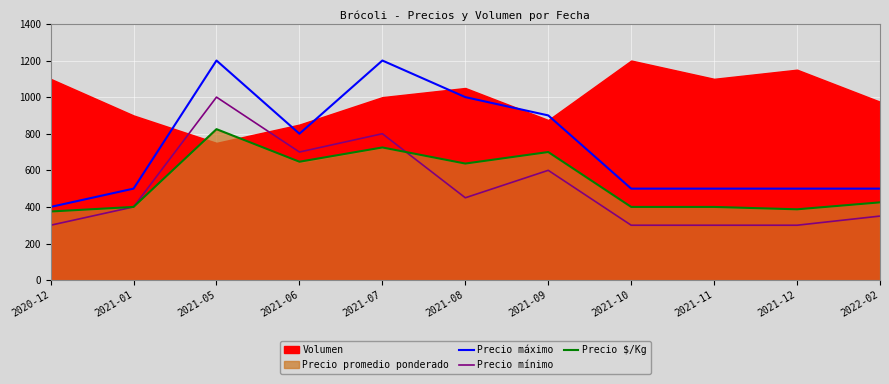

What is the maximum value for Precio $/Kg?

825